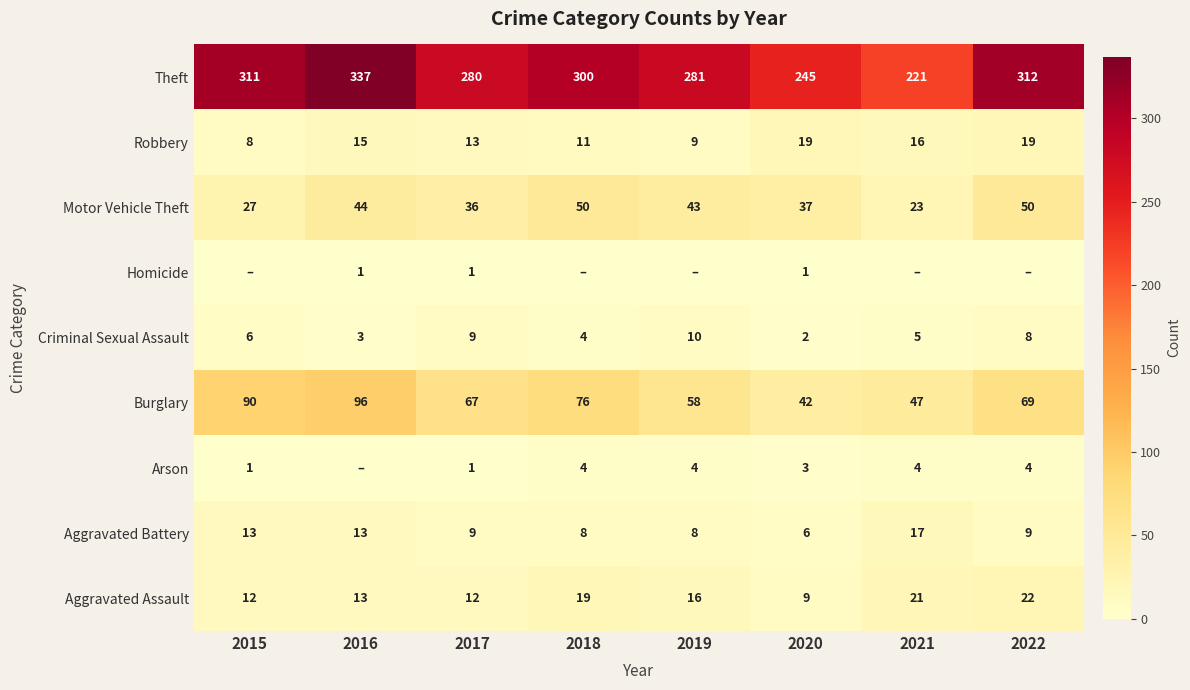

At which category is the sum across all series the highest?

2016